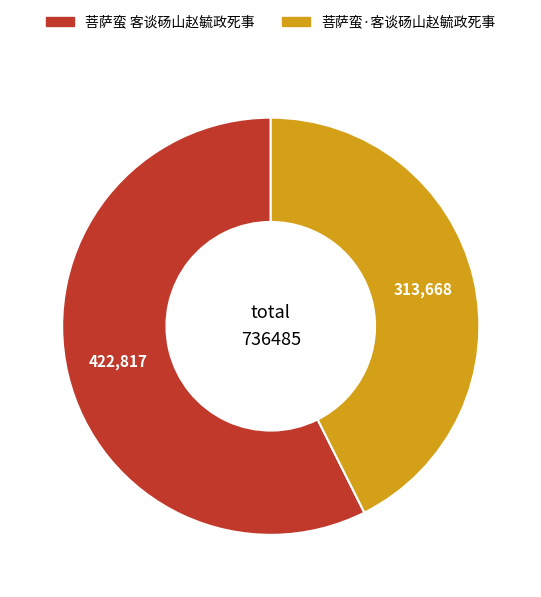

Is it true that 菩萨蛮 客谈砀山赵毓政死事 is 57% of the pie?

True